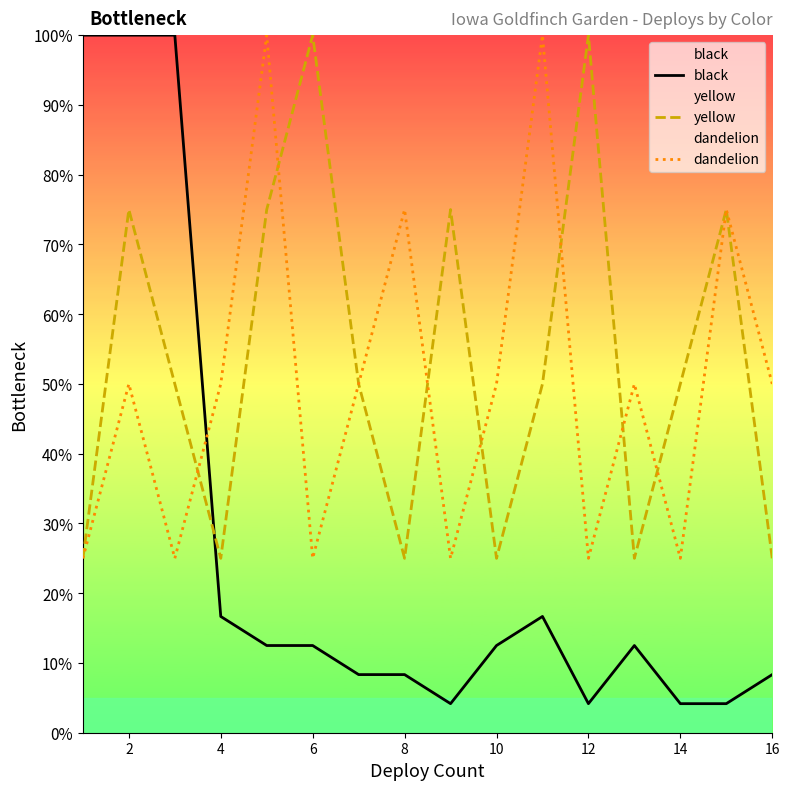

True or false: yellow has more than 0 interior local peaks.

True